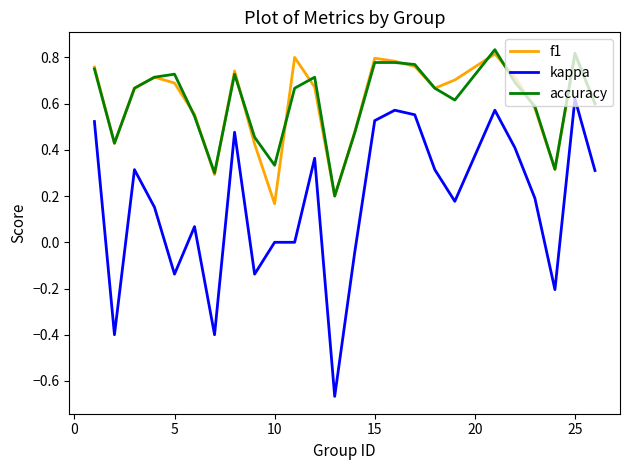

True or false: kappa and accuracy cross at least once.

False